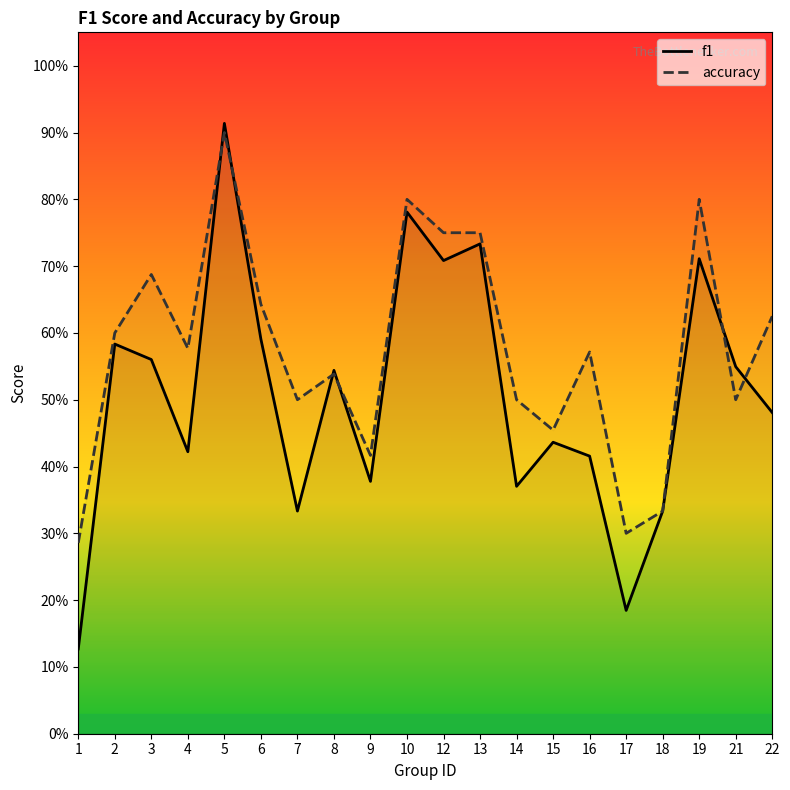

The f1 series shows 0.5 at 7. True or false?

False